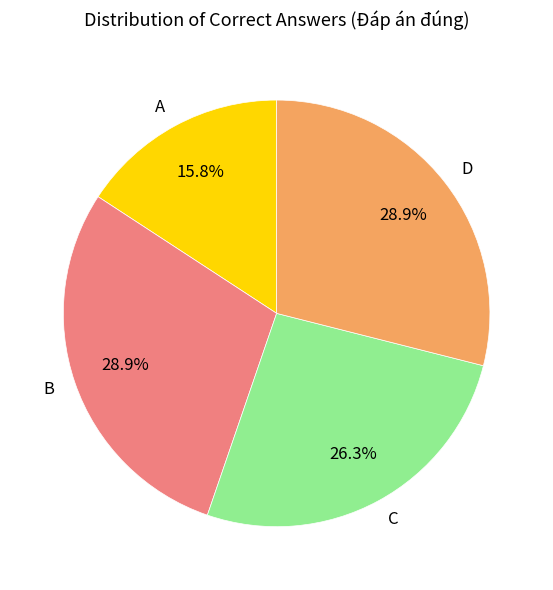

Count the number of slices in the pie.

4